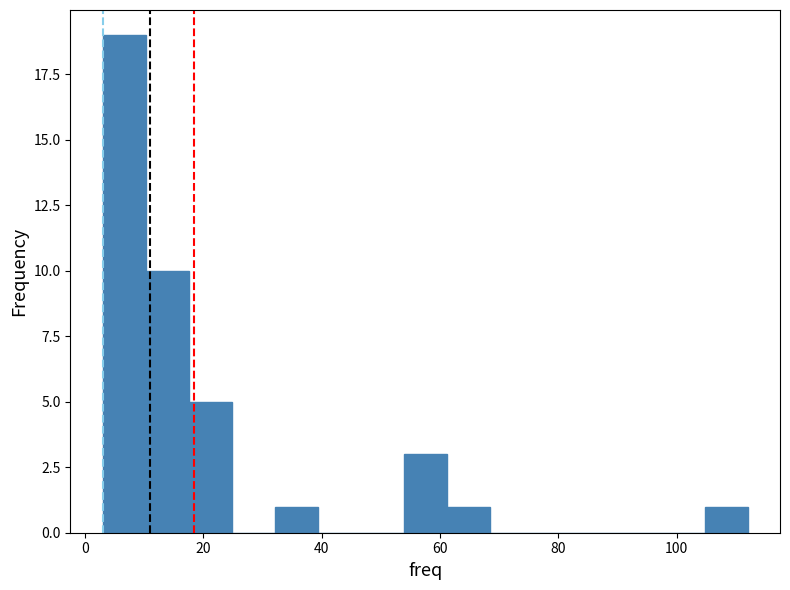

Read against the x-axis, roughly where is the centre of the tallest bar?

6